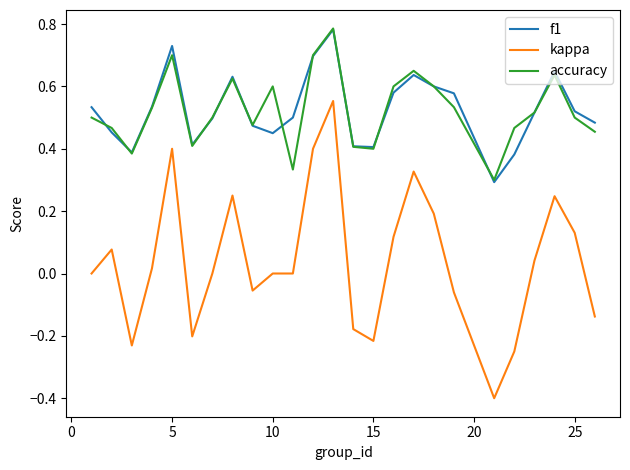

Which series has the widest spread of values?

kappa